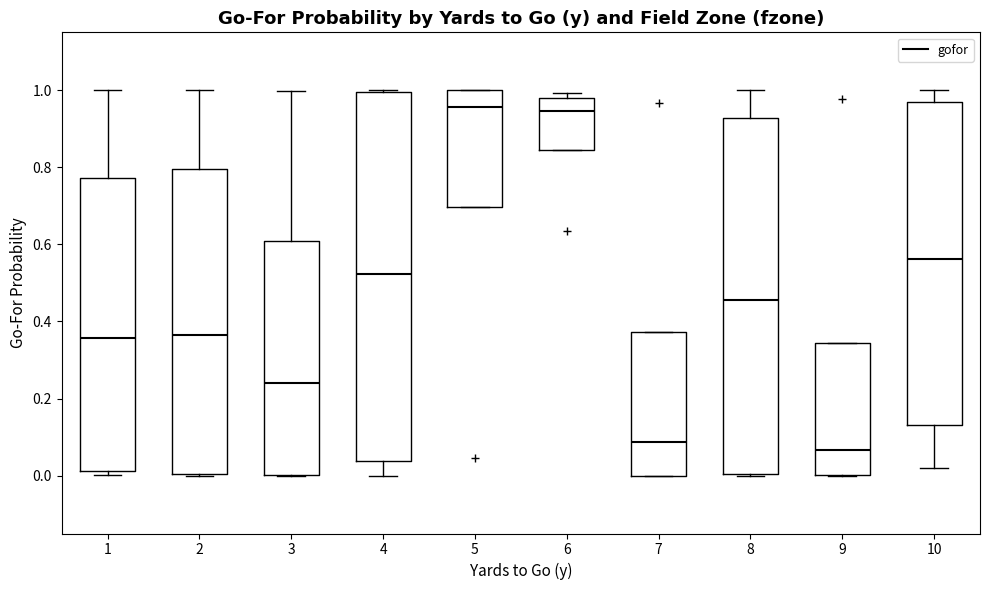

Where is the upper edge of the box at x = 8 on the y-axis? The values are not printed on the chart, so give them approximately, as read against the axis.

0.92